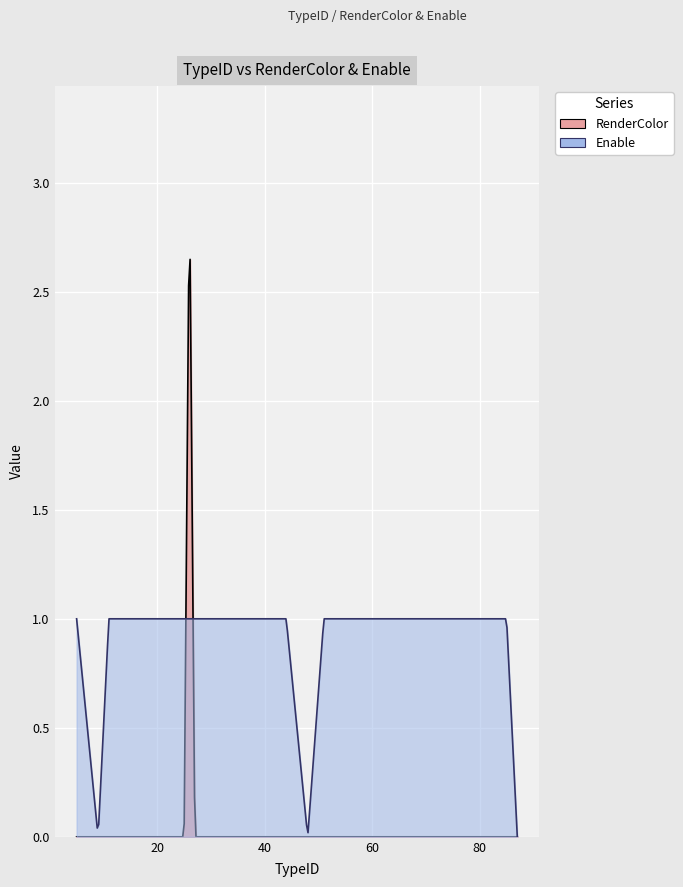

Reading right to left, what are all the values shown in this chart?

RenderColor: 15=0	18=0	35=0	24=0	44=0	31=0	78=0	43=0	85=0	27=0	84=0	48=0	26=3	87=0	25=0	14=0	51=0	11=0	9=0	5=0
Enable: 15=1	18=1	35=1	24=1	44=1	31=1	78=1	43=1	85=1	27=1	84=1	48=0	26=1	87=0	25=1	14=1	51=1	11=1	9=0	5=1